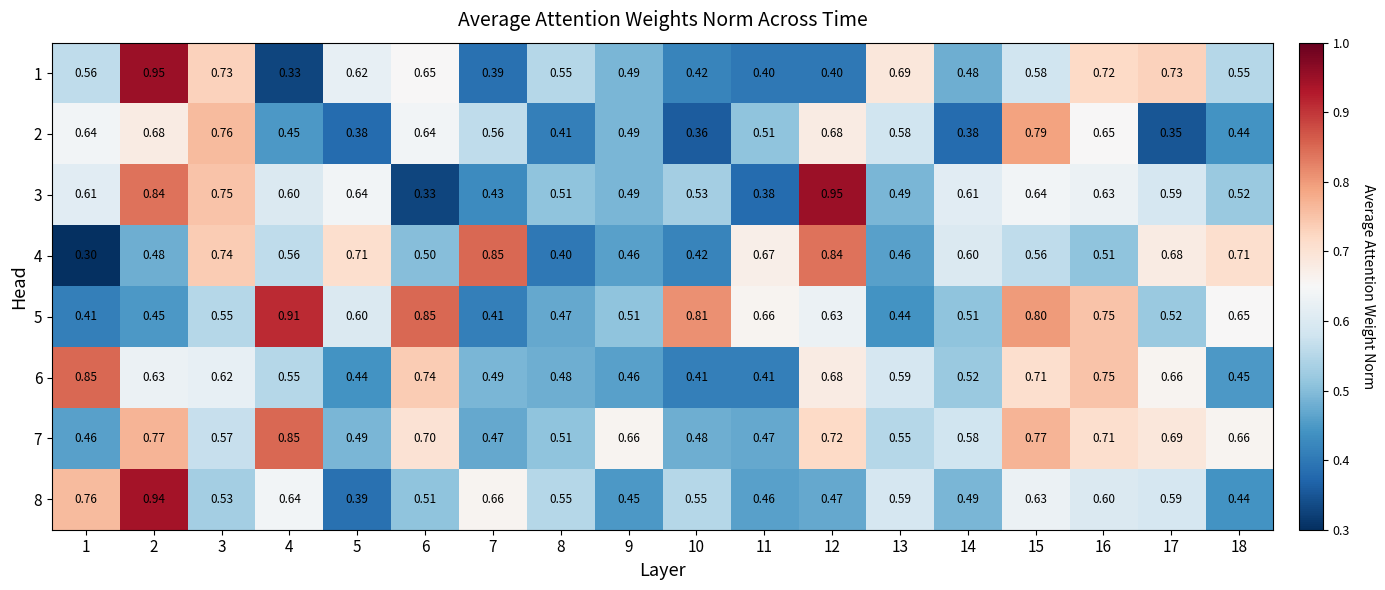

Is the value of 7 at 14 greater than the value of 5 at 15?

No